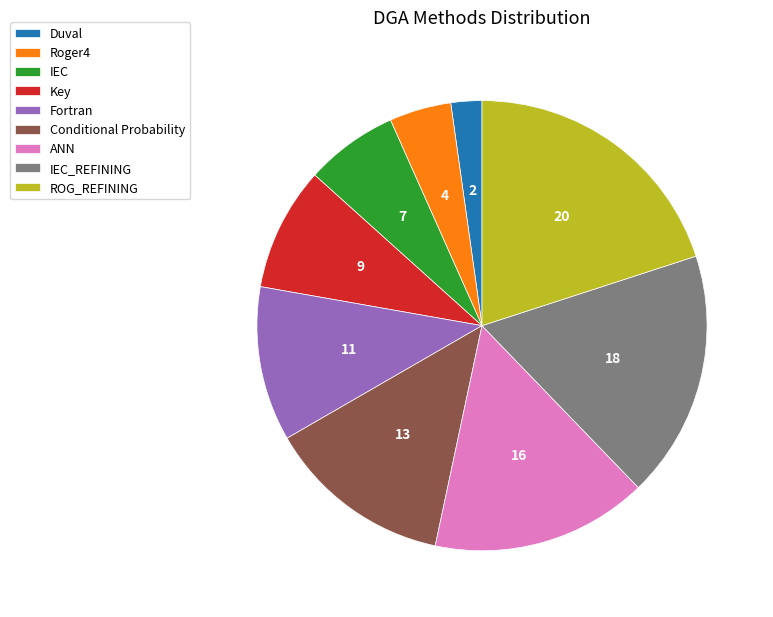

Rank the categories by value from lowest to highest.

Duval, Roger4, IEC, Key, Fortran, Conditional Probability, ANN, IEC_REFINING, ROG_REFINING